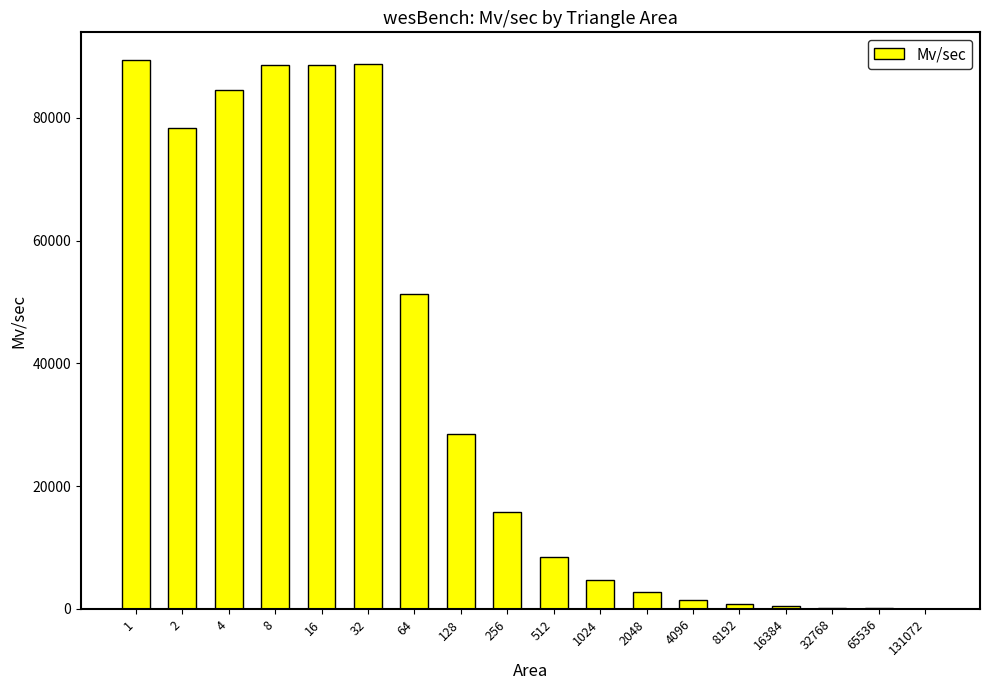

What is the sum of the values at 2 and 32?

167170.9